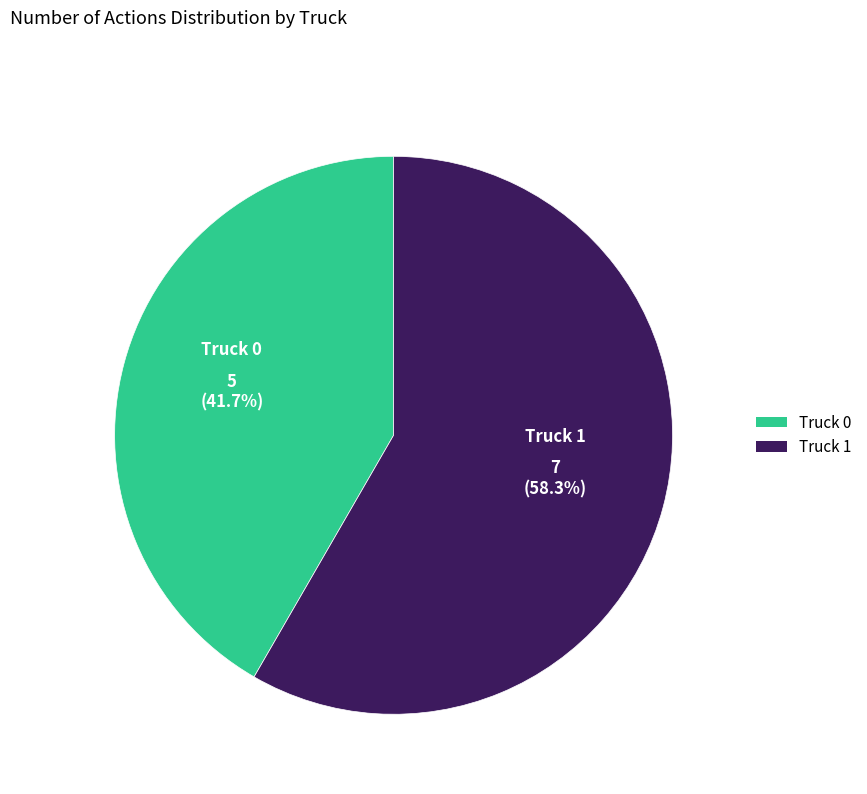

What percentage is the Truck 1 slice, to the nearest percent?

58%